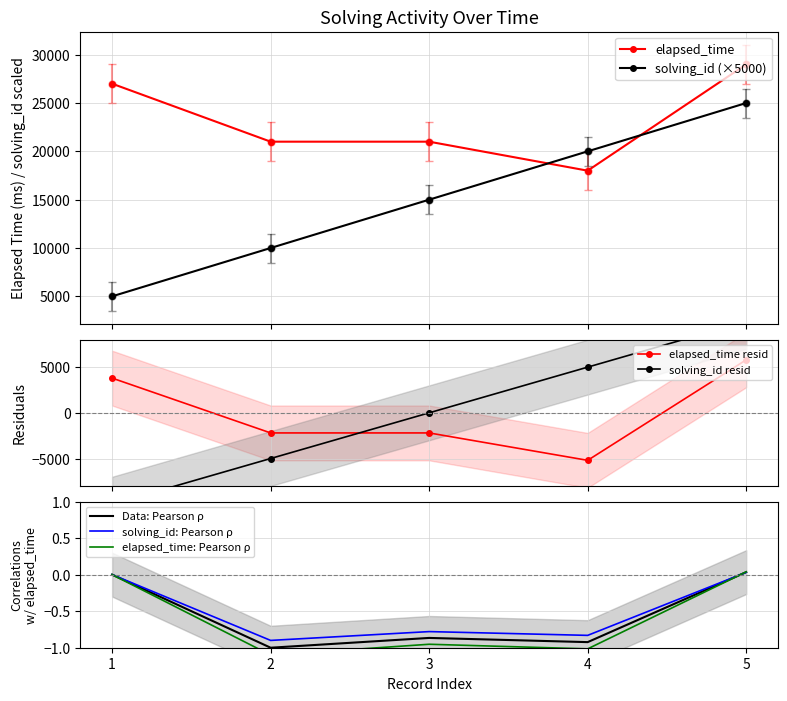

At how many categories does at least one series exceed 9278?

5